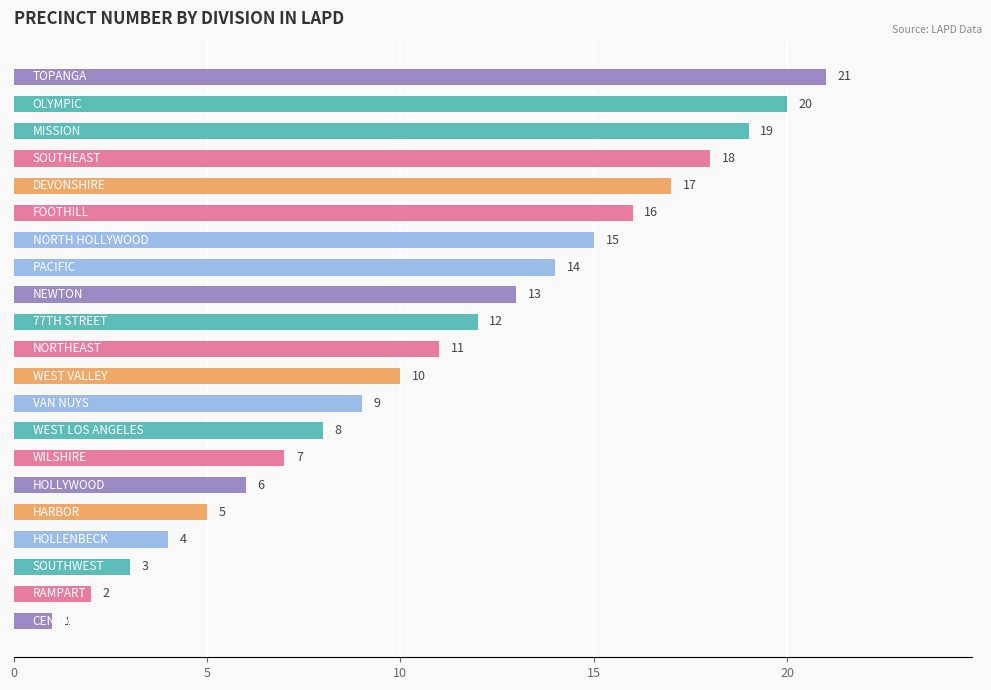

What is the sum of all values?

231